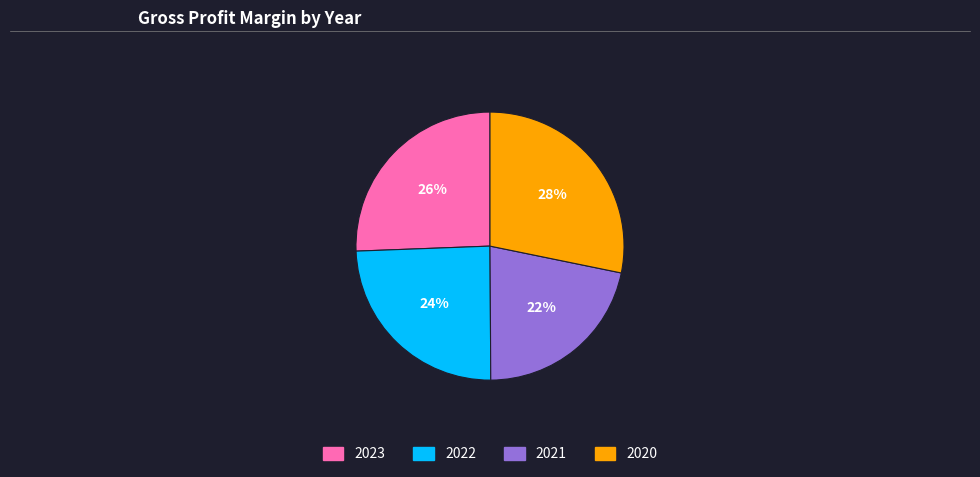

What is the ratio of the value at 2023 to the value at 2020?

0.9